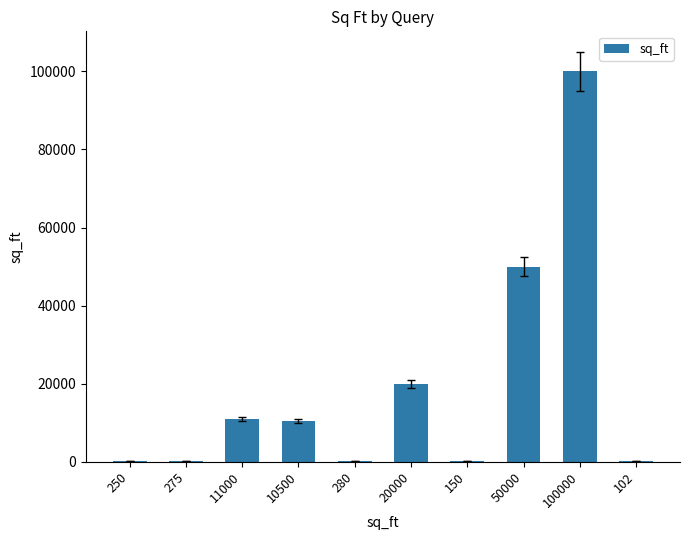

Which label corresponds to the largest value in the chart?

100000